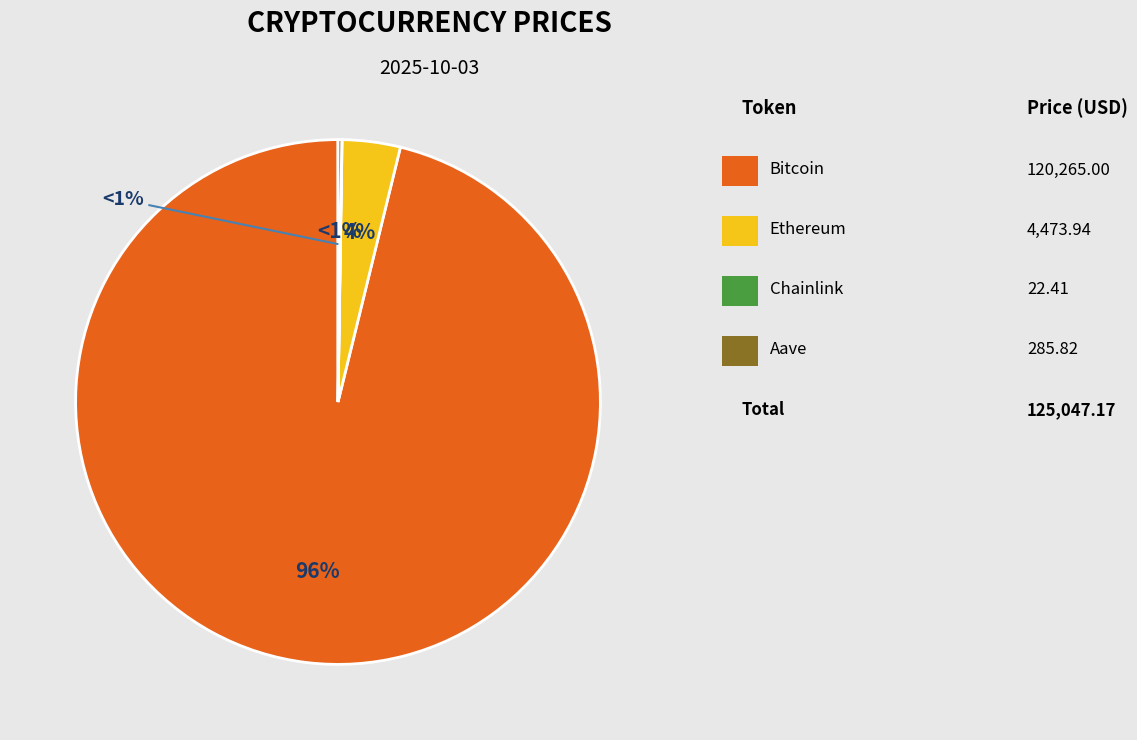

Between Chainlink and Bitcoin, which is larger?

Bitcoin